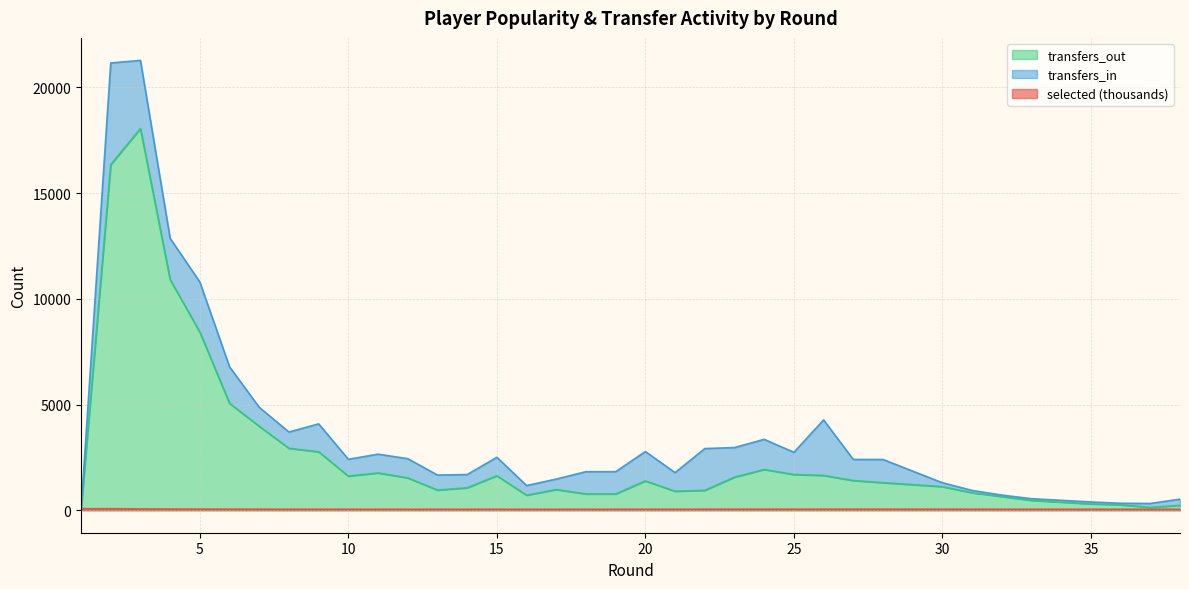

What is the sum of the selected values at 27 and 9?

97.0